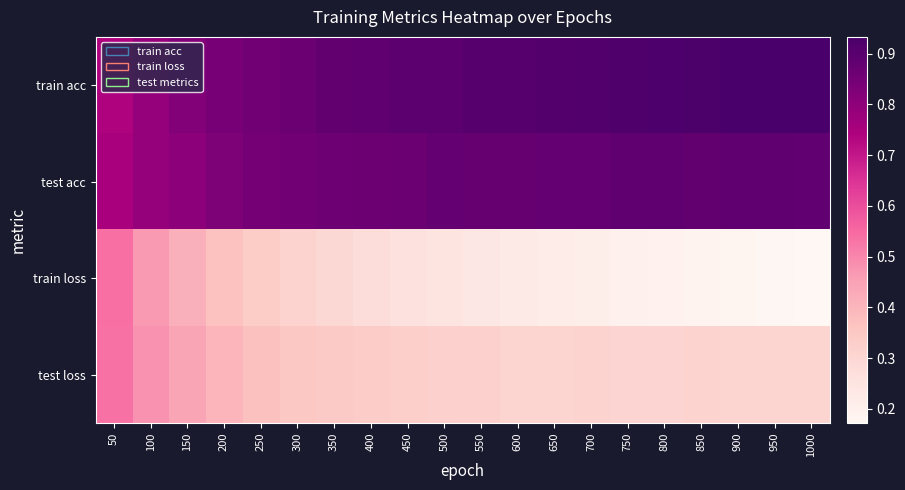

Reading right to left, list all the values displayed in this chart.

train acc: 1000=0.9	950=0.9	900=0.9	850=0.9	800=0.9	750=0.9	700=0.9	650=0.9	600=0.9	550=0.9	500=0.9	450=0.9	400=0.9	350=0.9	300=0.9	250=0.9	200=0.8	150=0.8	100=0.8	50=0.7
test acc: 1000=0.9	950=0.9	900=0.9	850=0.9	800=0.9	750=0.9	700=0.9	650=0.9	600=0.9	550=0.9	500=0.9	450=0.9	400=0.9	350=0.9	300=0.9	250=0.8	200=0.8	150=0.8	100=0.8	50=0.8
train loss: 1000=0.2	950=0.2	900=0.2	850=0.2	800=0.2	750=0.2	700=0.2	650=0.2	600=0.2	550=0.2	500=0.3	450=0.3	400=0.3	350=0.3	300=0.3	250=0.3	200=0.4	150=0.4	100=0.5	50=0.5
test loss: 1000=0.3	950=0.3	900=0.3	850=0.3	800=0.3	750=0.3	700=0.3	650=0.3	600=0.3	550=0.3	500=0.3	450=0.3	400=0.3	350=0.3	300=0.4	250=0.4	200=0.4	150=0.4	100=0.5	50=0.5